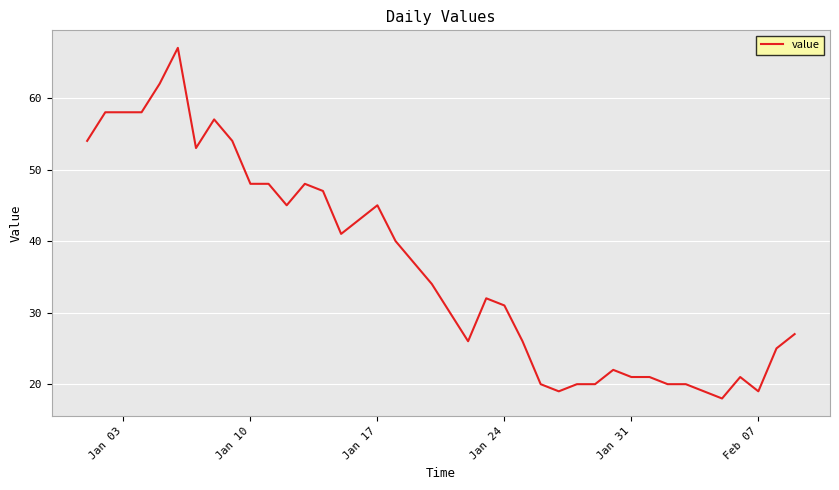

What is the smallest value displayed?

18